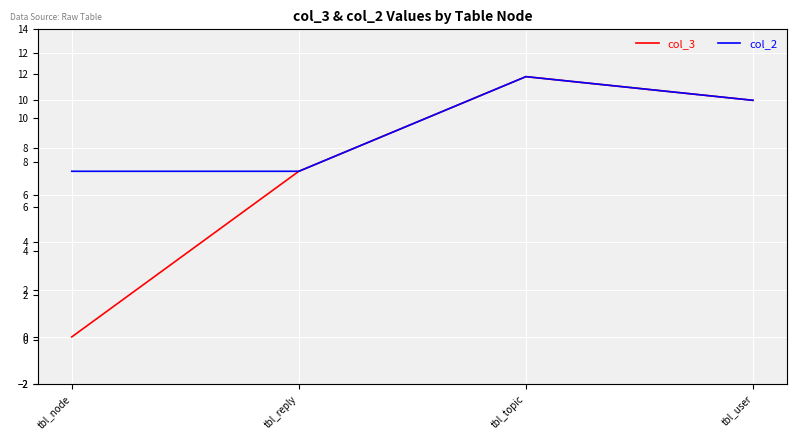

Reading left to right, what are all the values shown in this chart?

col_3: tbl_node=0	tbl_reply=7	tbl_topic=11	tbl_user=10
col_2: tbl_node=7	tbl_reply=7	tbl_topic=11	tbl_user=10